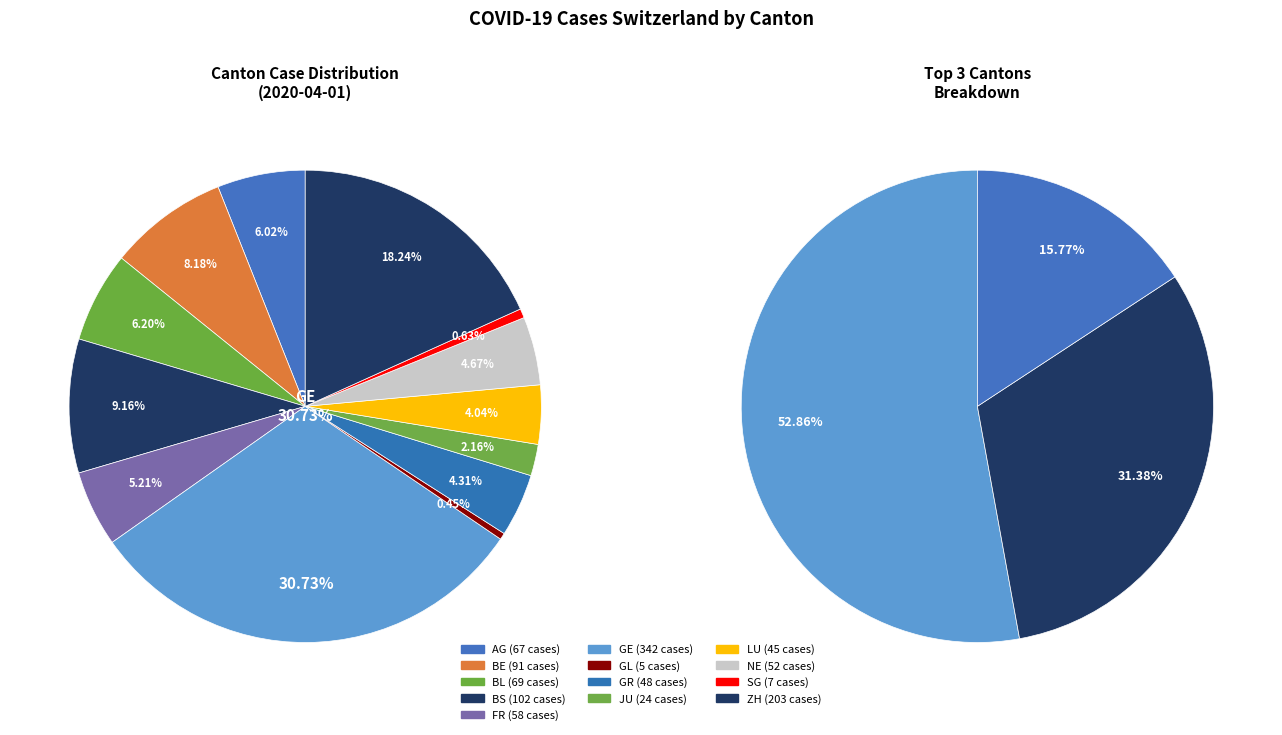

Which category has the biggest portion of the pie?

GE